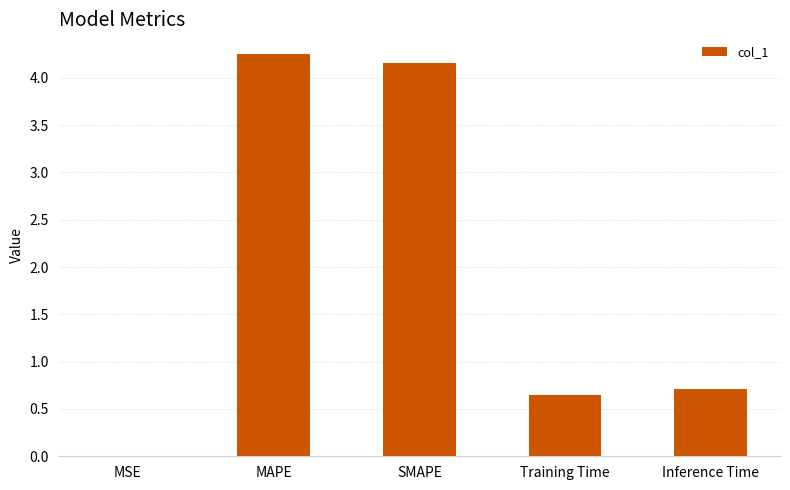

The chart shows a value of 0.7 at Inference Time. True or false?

True